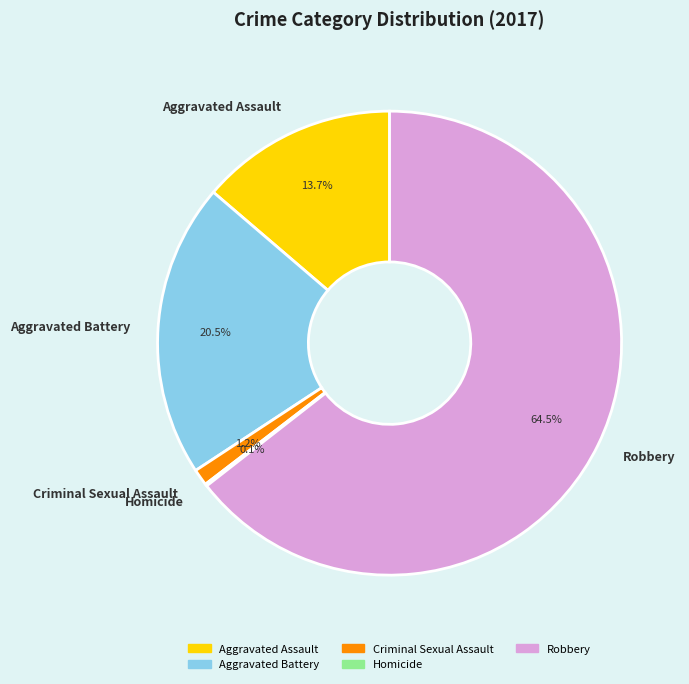

To the nearest percent, what is the average slice percentage?

20%